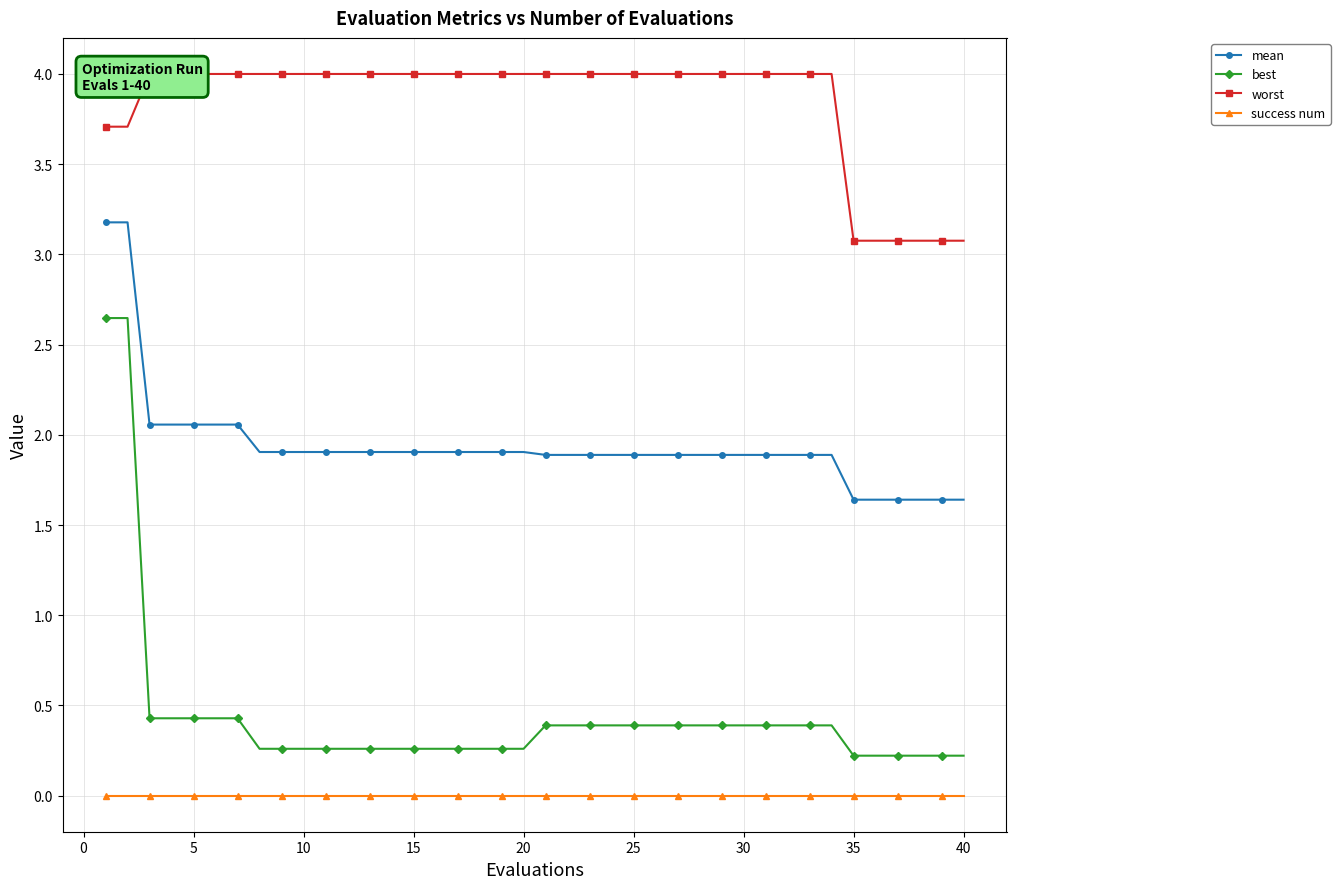

True or false: success num and best cross at least once.

False